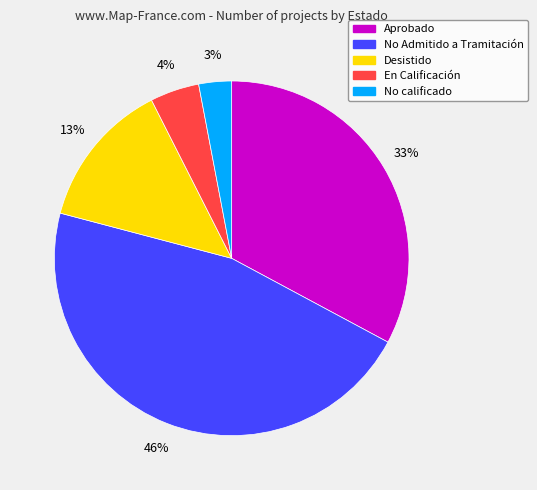

To the nearest percent, what portion does No Admitido a Tramitación represent?

46%